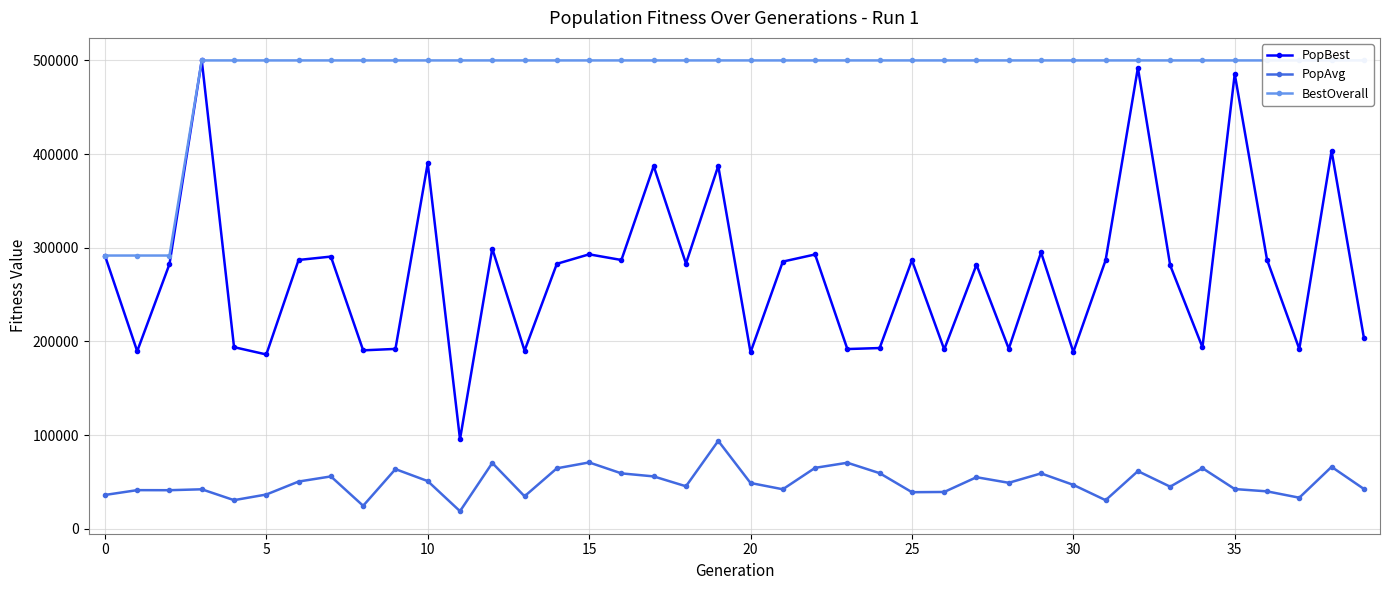

In PopAvg, how many points are lower than both neighbors (excluding endpoints)?

12